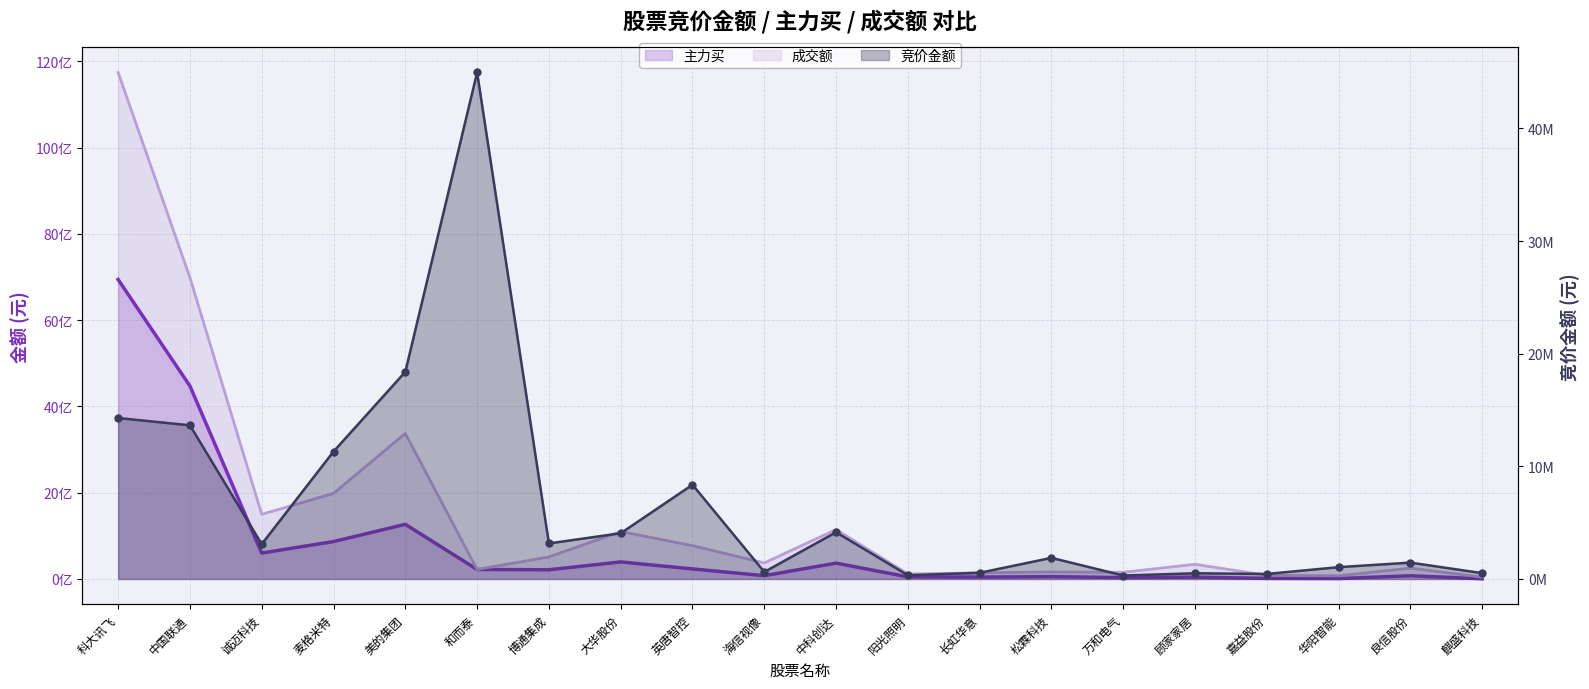

True or false: 主力买 has more than 2 points higher than both neighbors.

True